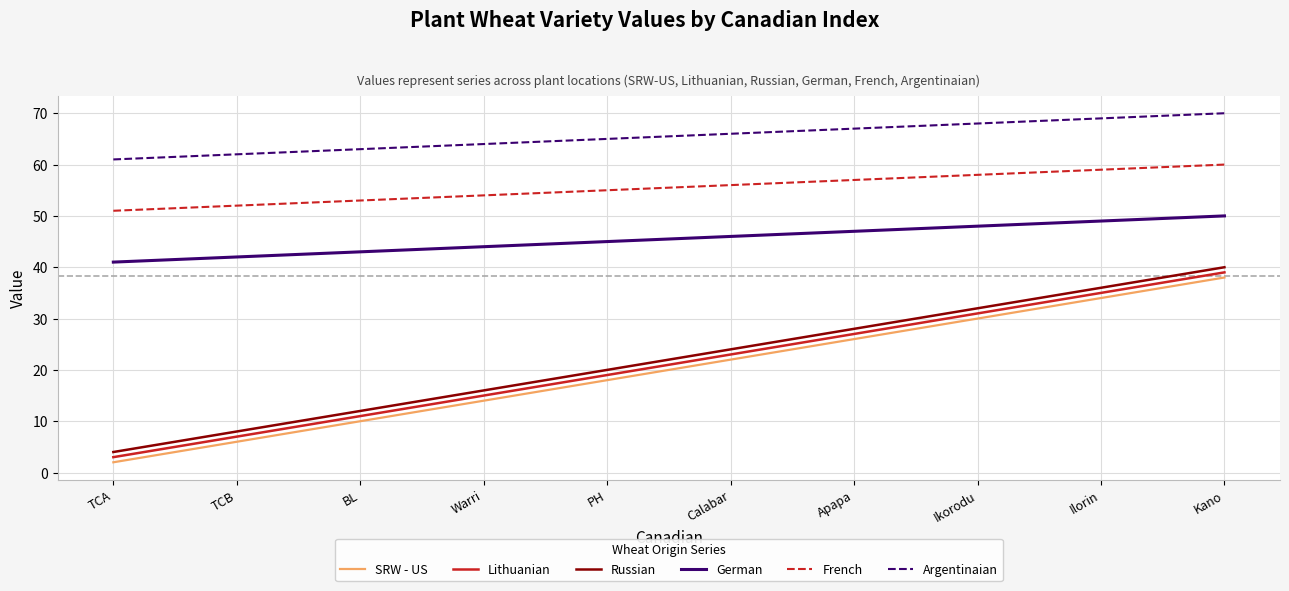

Where is German nearest to the value 45?

PH